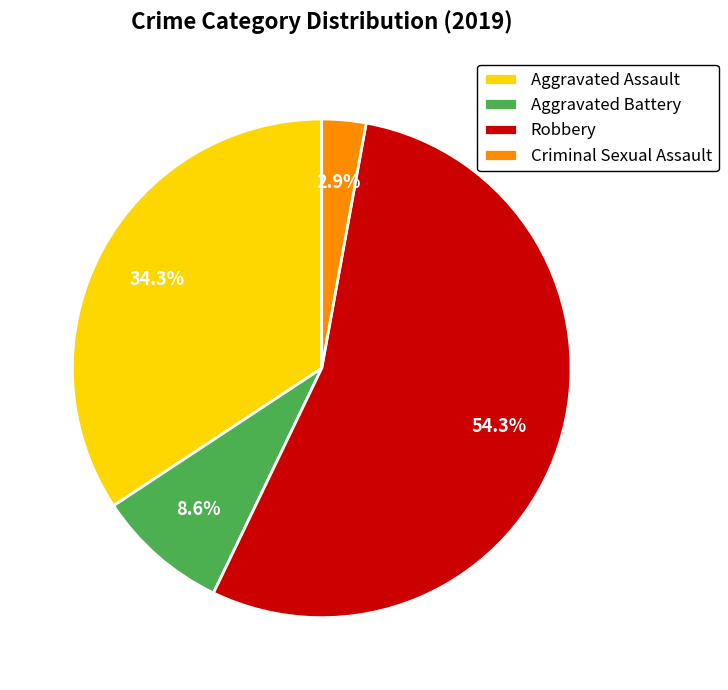

How many slices are in this pie chart?

4